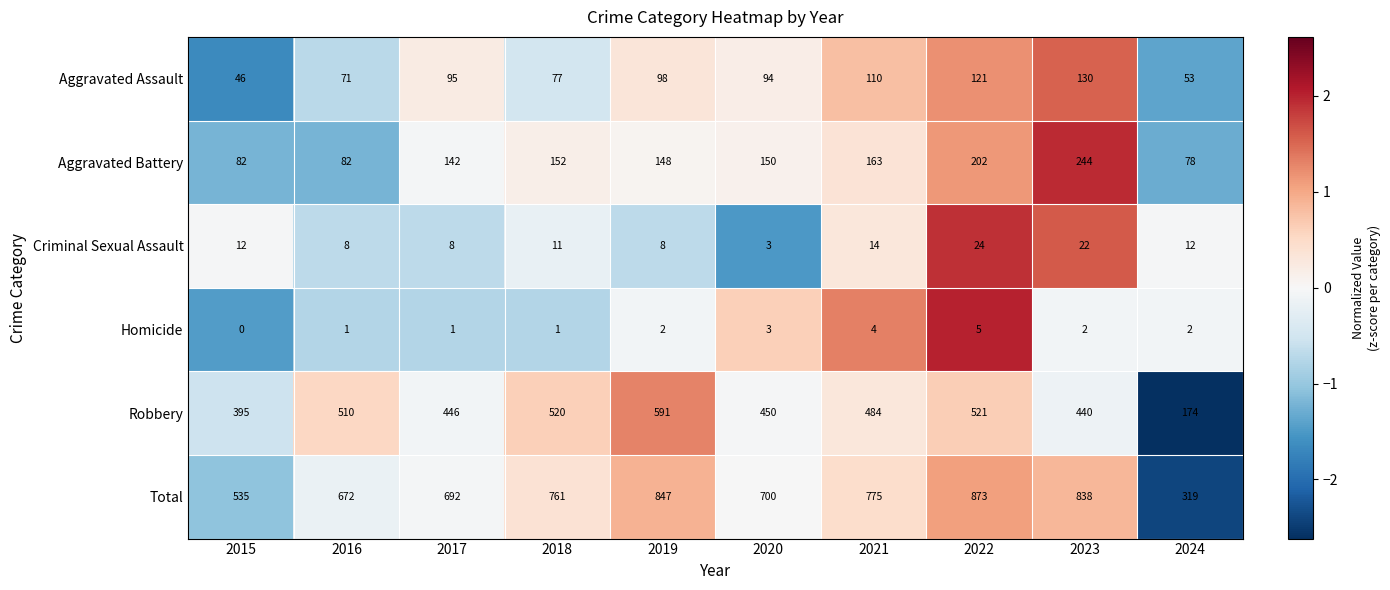

What is the sum of all Aggravated Battery values?

1443